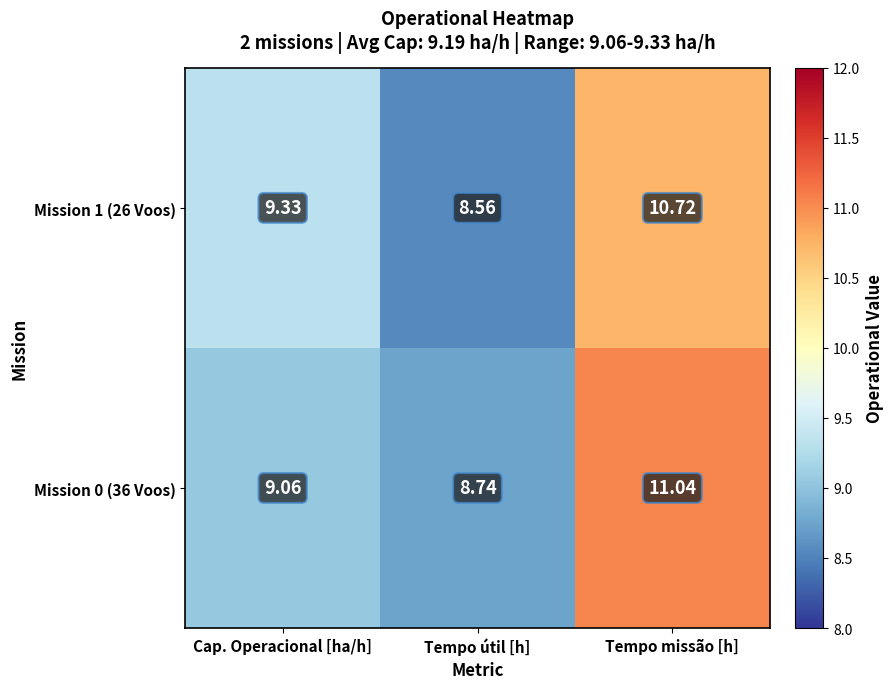

Is the value of Mission 1 (26 Voos) at Cap. Operacional [ha/h] greater than the value of Mission 0 (36 Voos) at Tempo missão [h]?

No